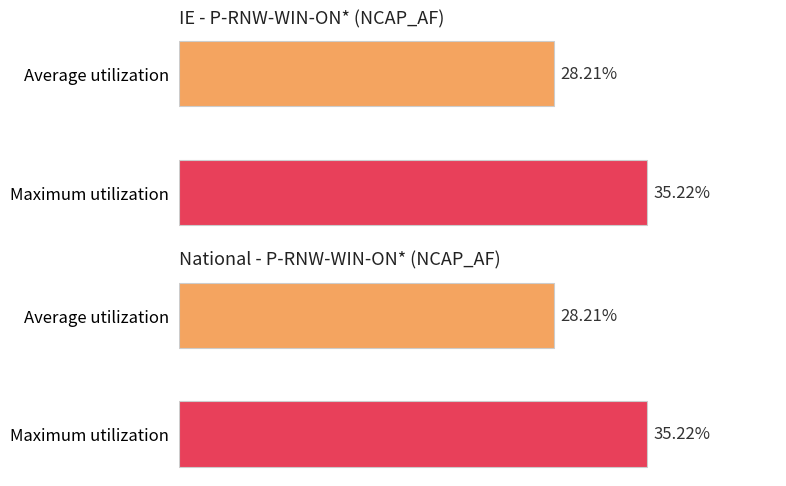

At how many categories does at least one series exceed 0?

2